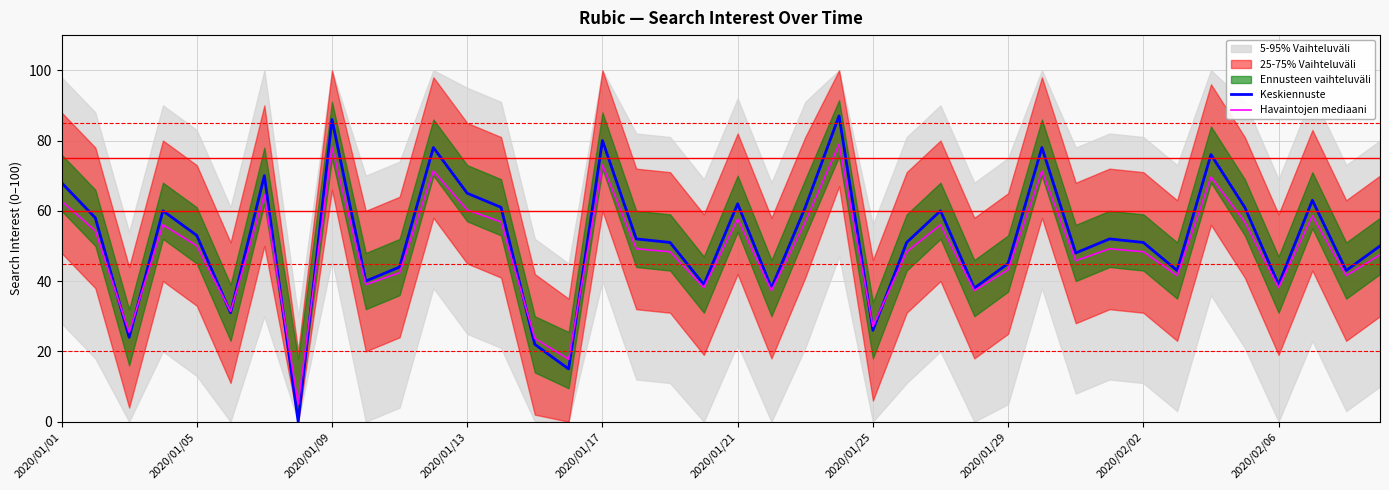

Where is Keskiennuste nearest to the value 43?

33